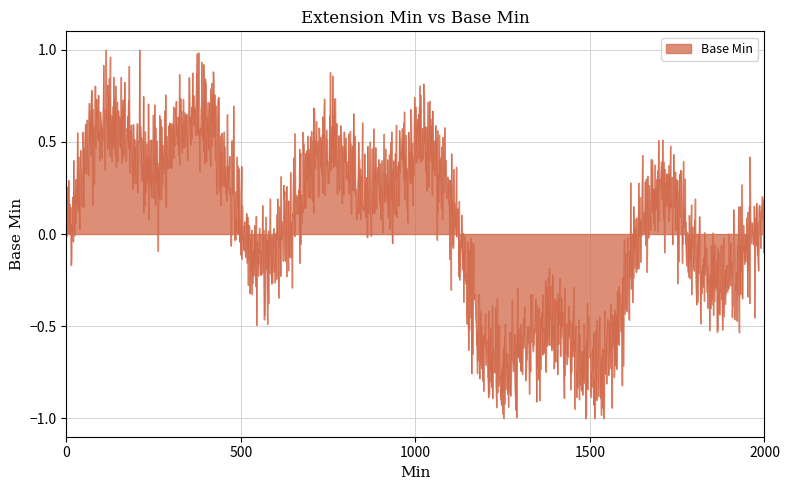

What is the difference between the maximum and minimum values?

2.0